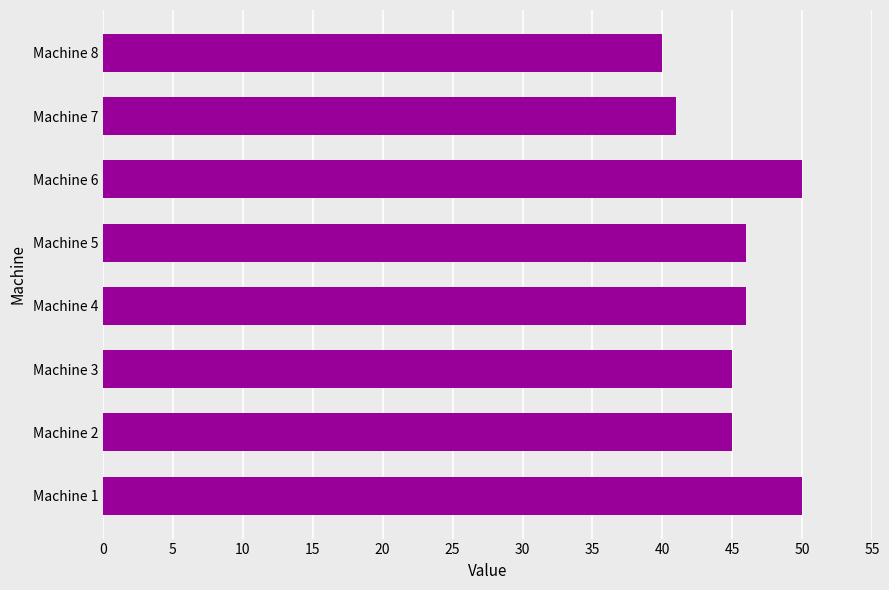

Reading top to bottom, what are all the values shown in this chart?

Machine 8=40	Machine 7=41	Machine 6=50	Machine 5=46	Machine 4=46	Machine 3=45	Machine 2=45	Machine 1=50